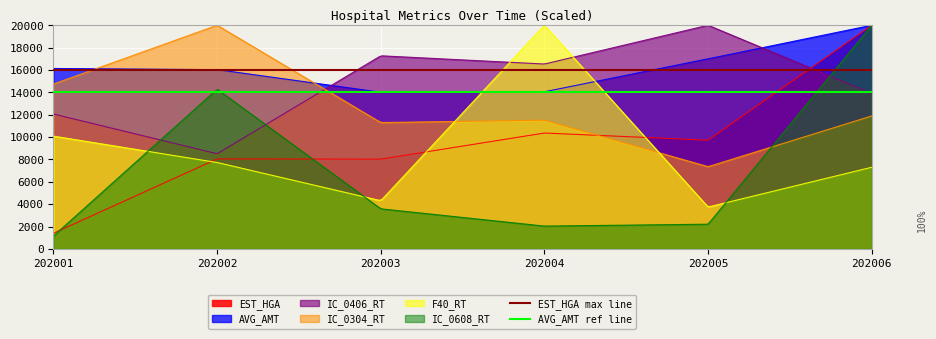

What is the lowest value of the IC_0304_RT series?

7364.1